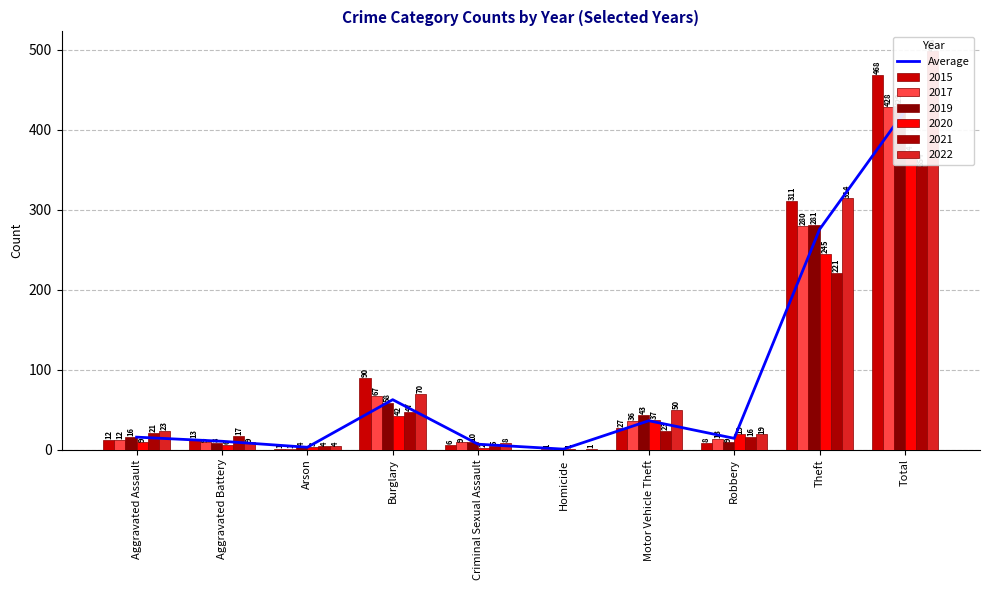

At which label does the data first exceed 15?

Aggravated Assault